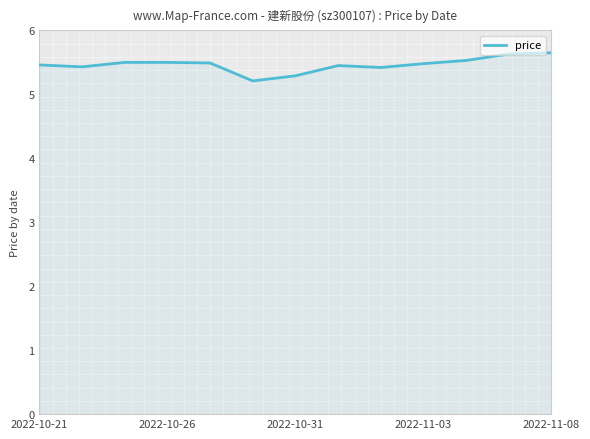

What is the maximum value shown in the chart?

5.7